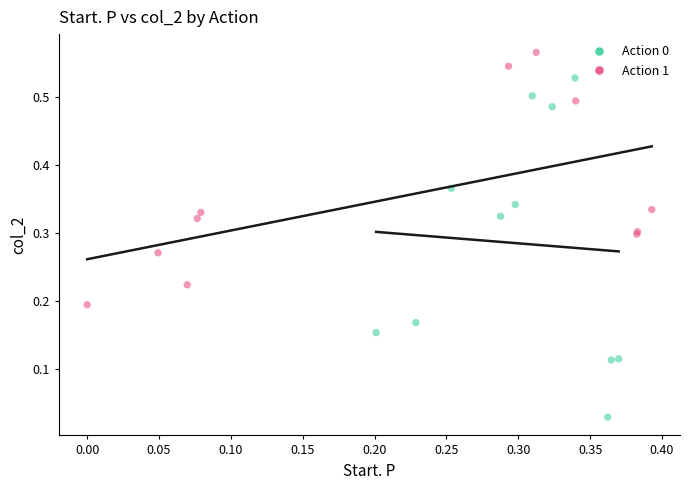

Which series reaches the maximum Y coordinate?

Action 1